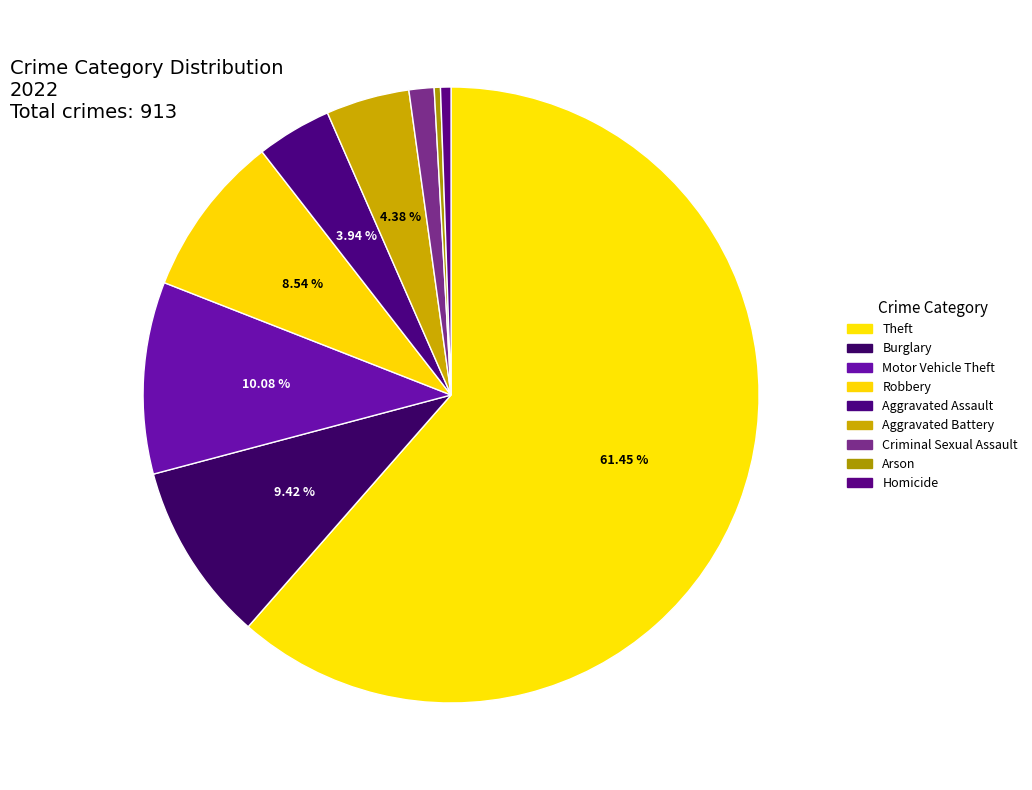

What percentage is the Homicide slice, to the nearest percent?

1%